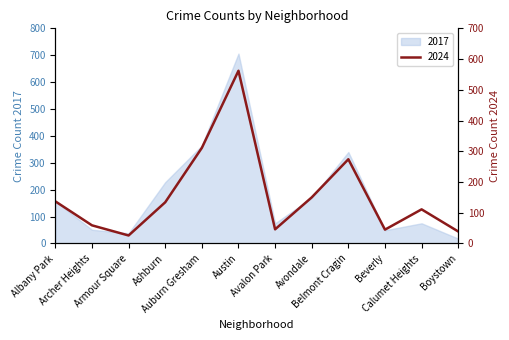

What is the total value across all series at Avondale?

320